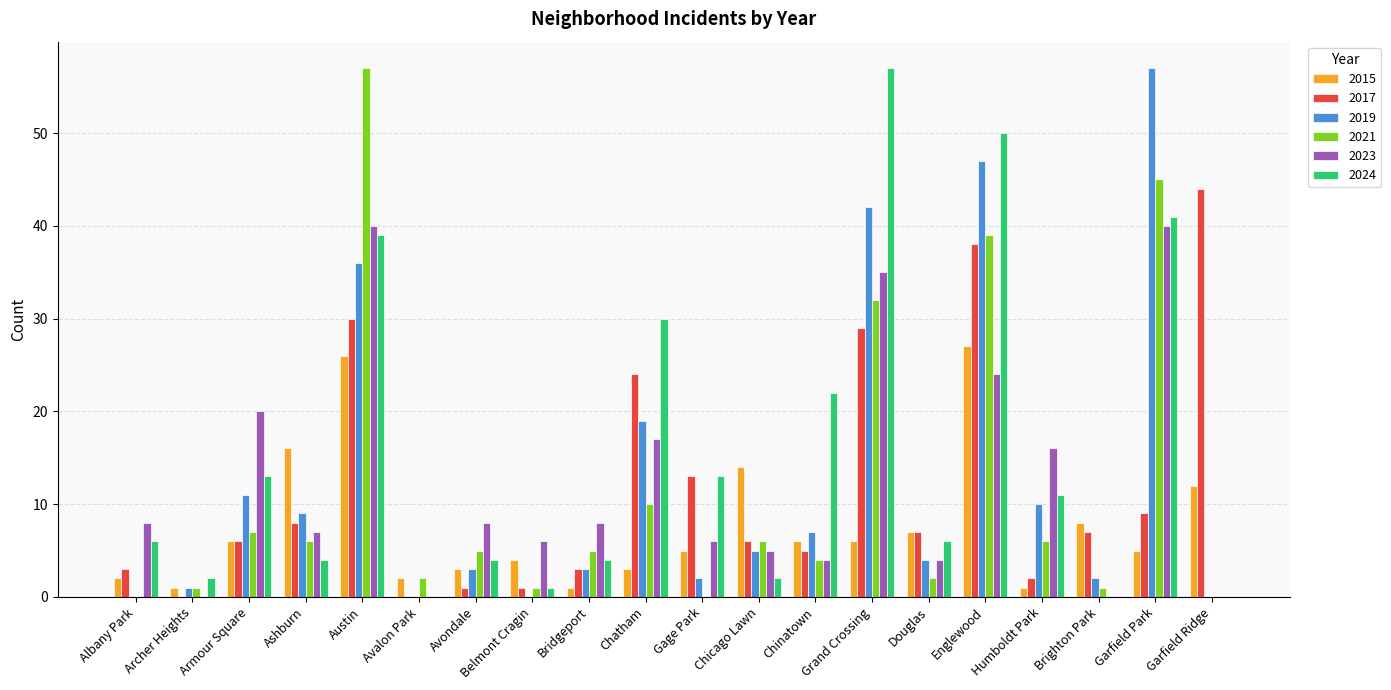

Is it true that 2017 equals 30 at Austin?

True